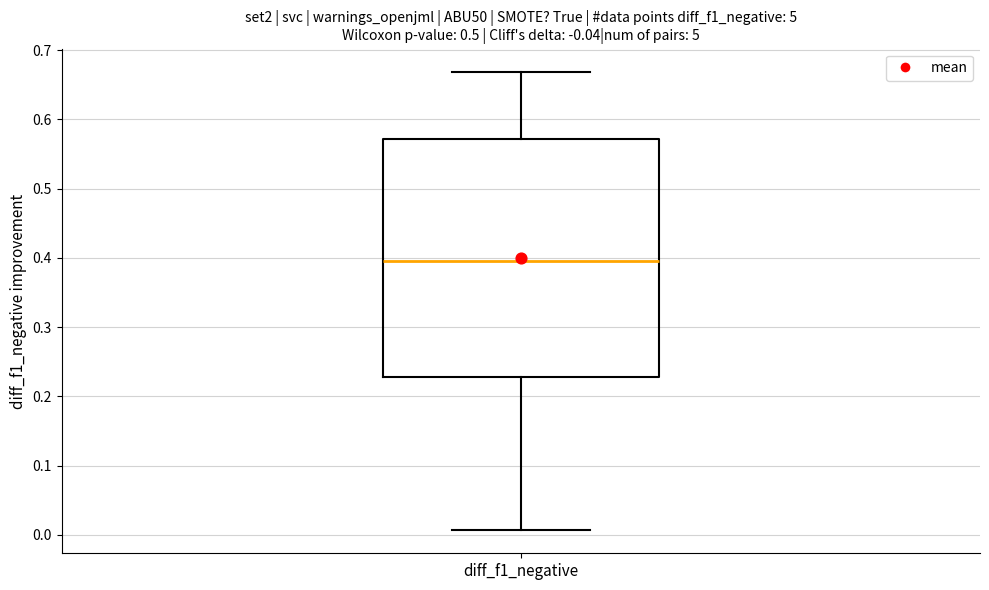

Where does the lower whisker of the box for diff_f1_negative end on the y-axis? The values are not printed on the chart, so give them approximately, as read against the axis.

0.01